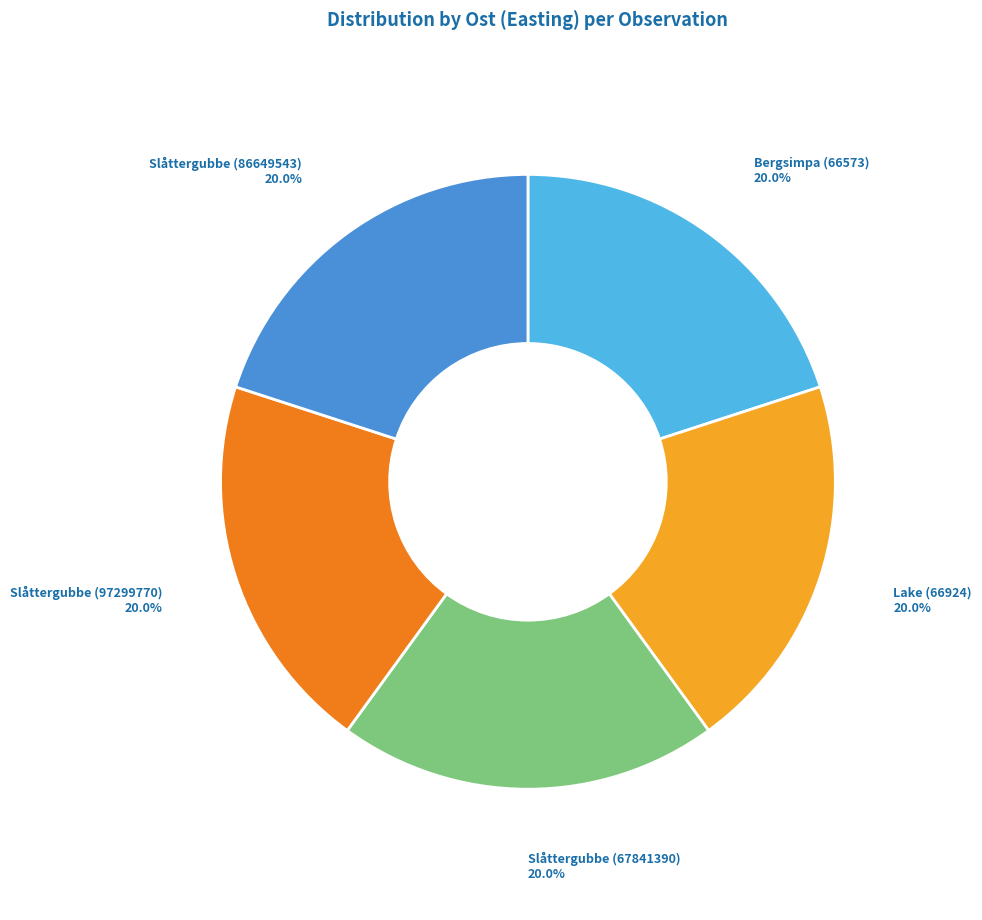

To the nearest percent, what portion does Slåttergubbe (67841390) represent?

20%